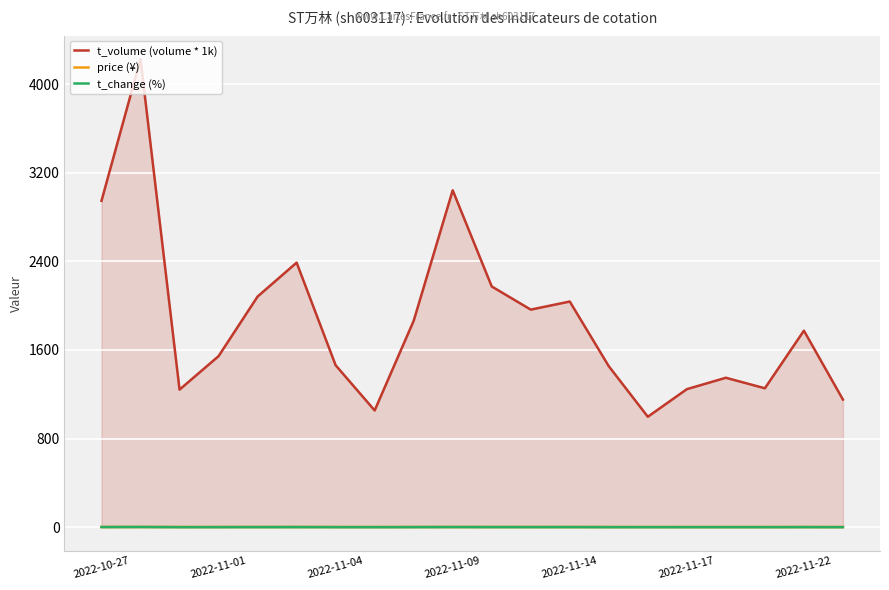

True or false: t_change (%) and t_volume (volume * 1k) cross at least once.

False